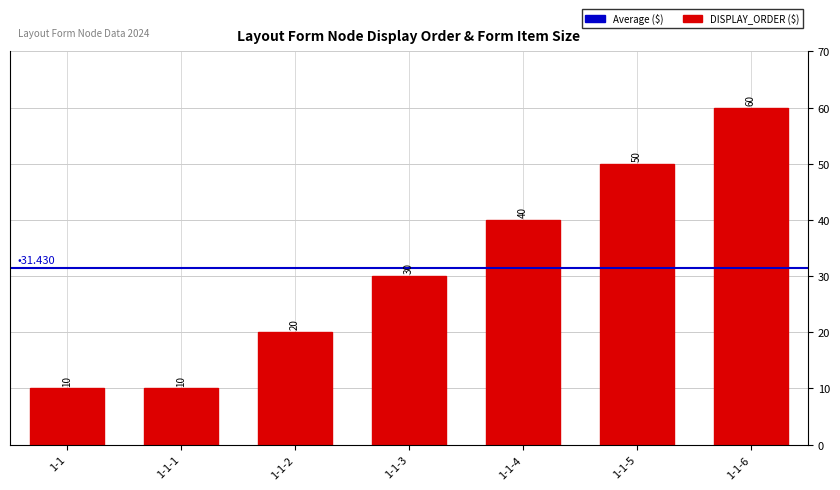

Where is the data nearest to the value 35?

1-1-3